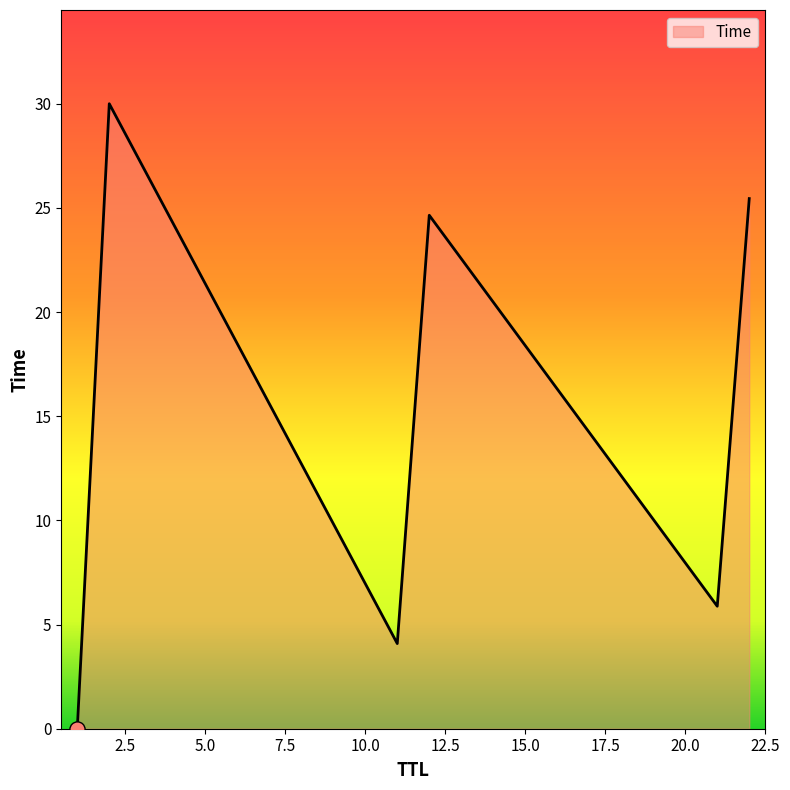

How many interior local valleys (lower than both neighbors) does the data have?

2